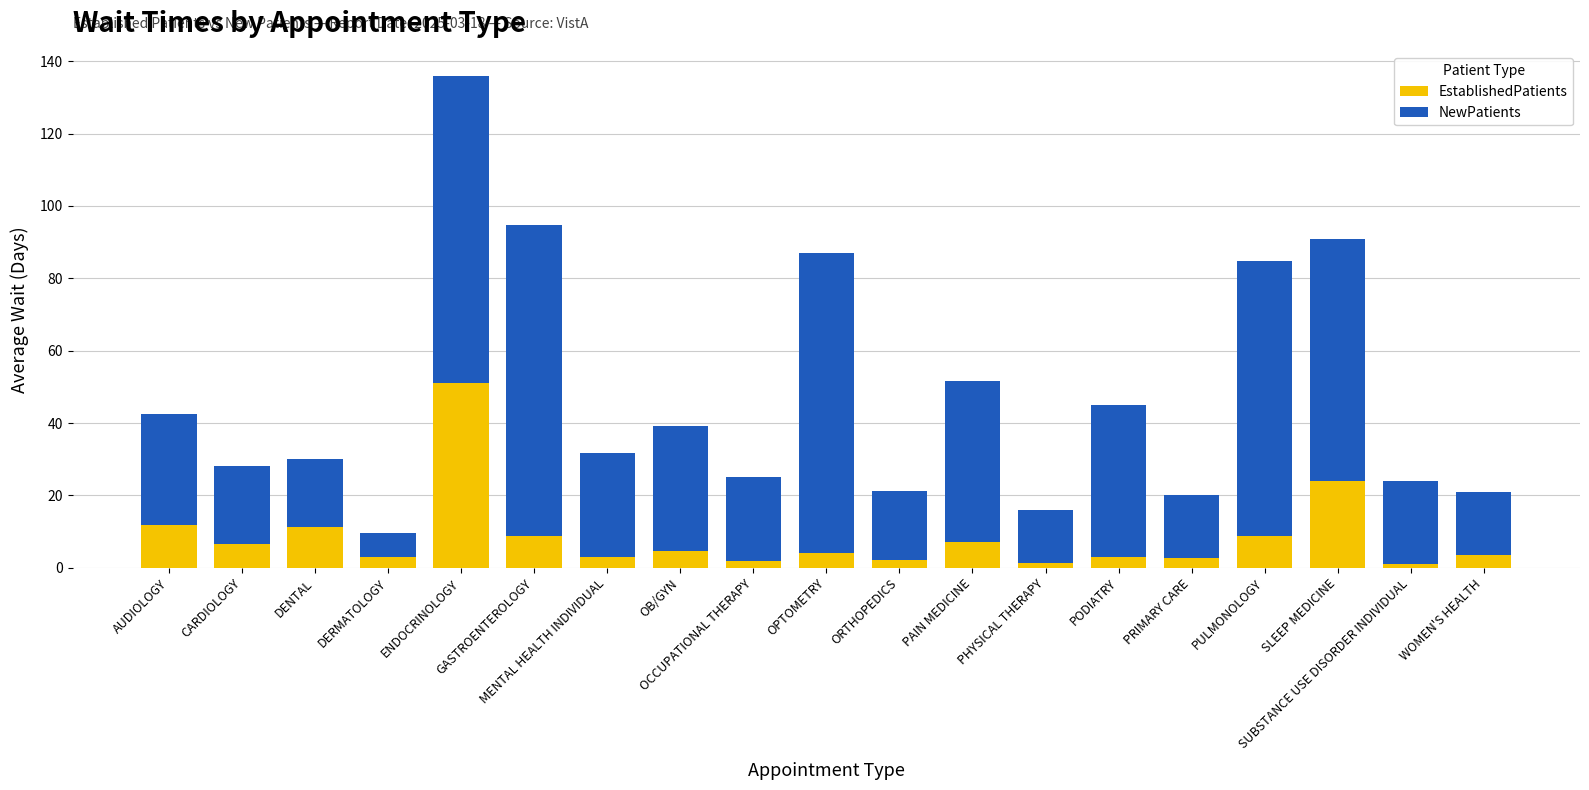

What is the maximum value for EstablishedPatients?

51.1